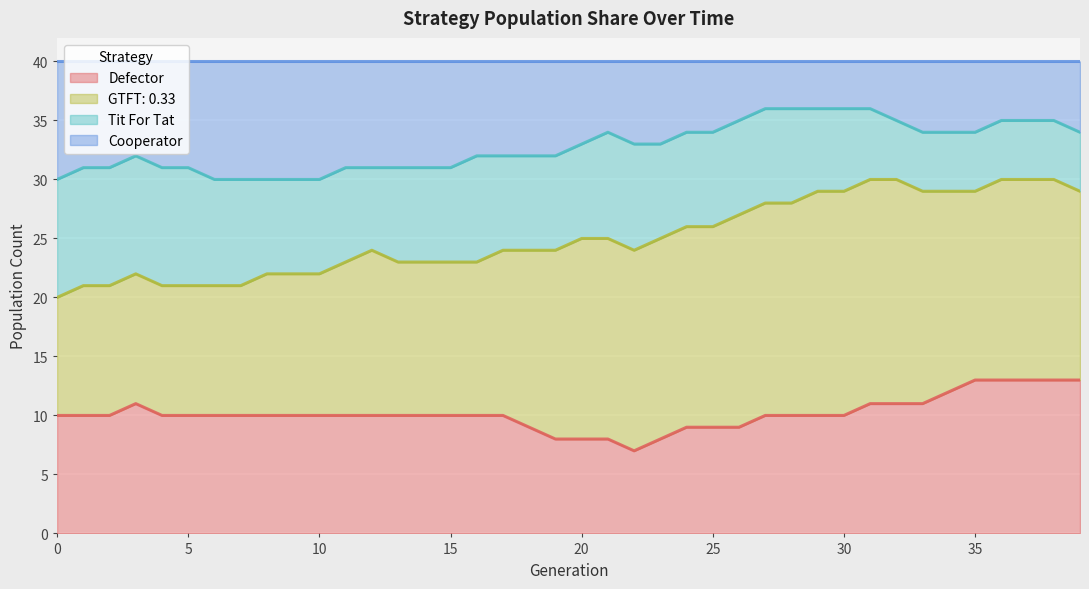

What is the lowest value of the Defector series?

7